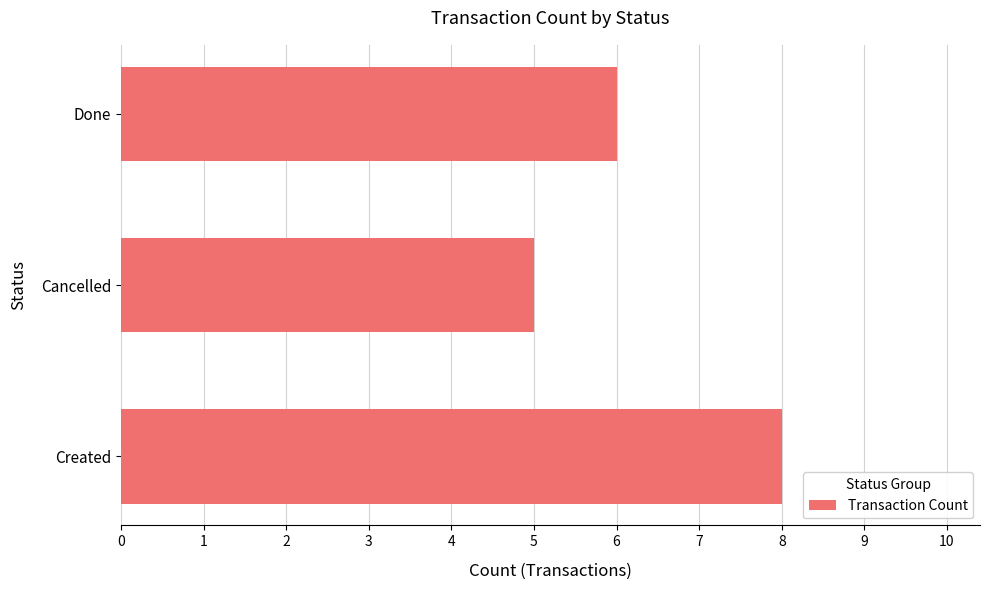

Between Created and Done, which is larger?

Created